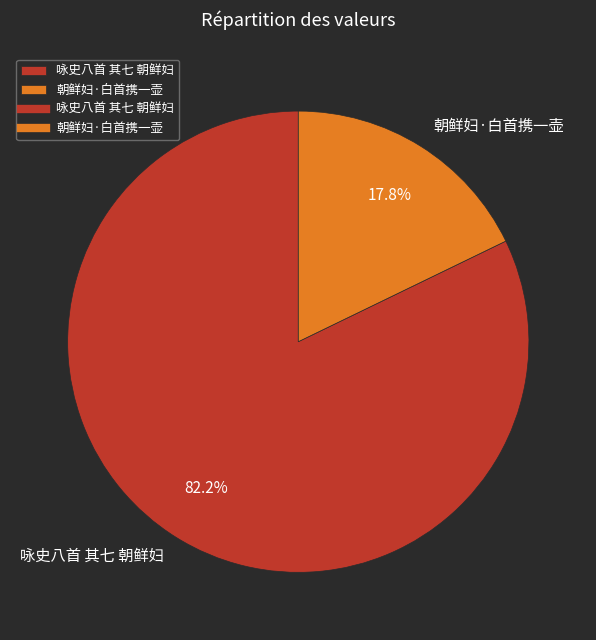

How many slices are in this pie chart?

2